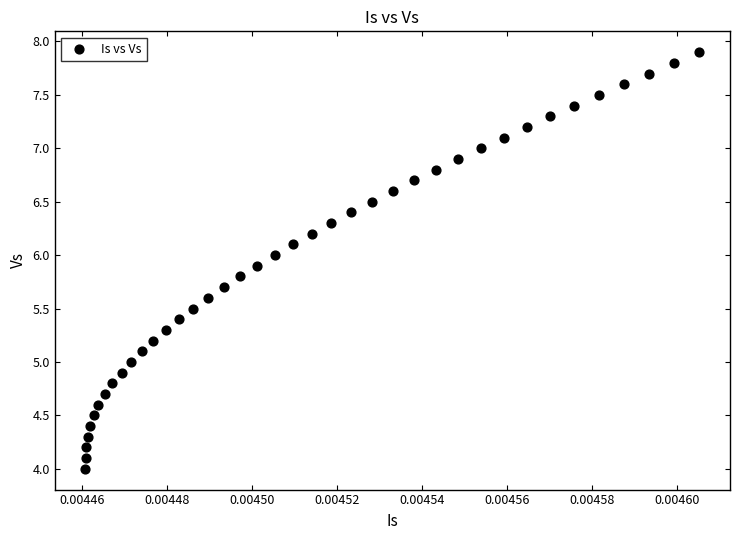

Count the number of points in this scatter plot.

40